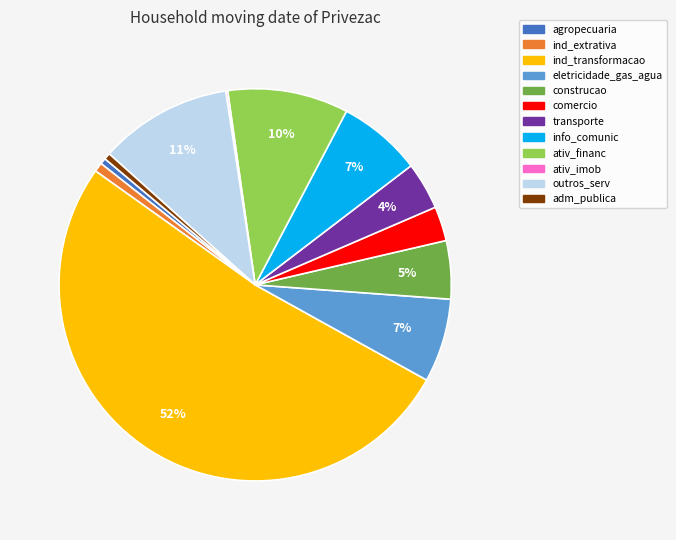

Which category has the biggest portion of the pie?

ind_transformacao